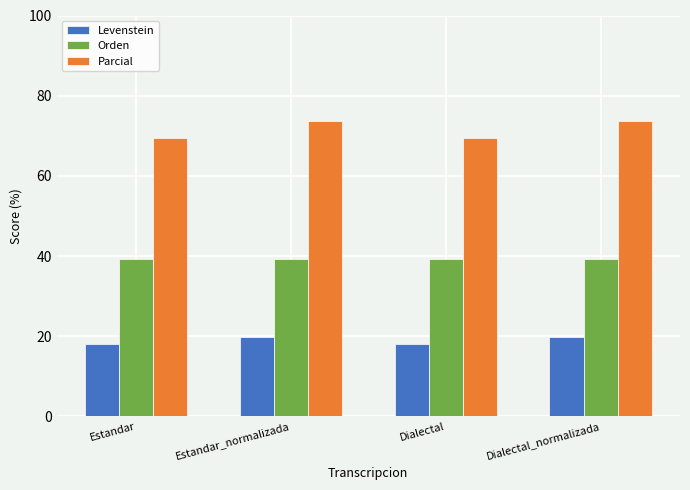

What is the maximum value shown in the chart?

73.8